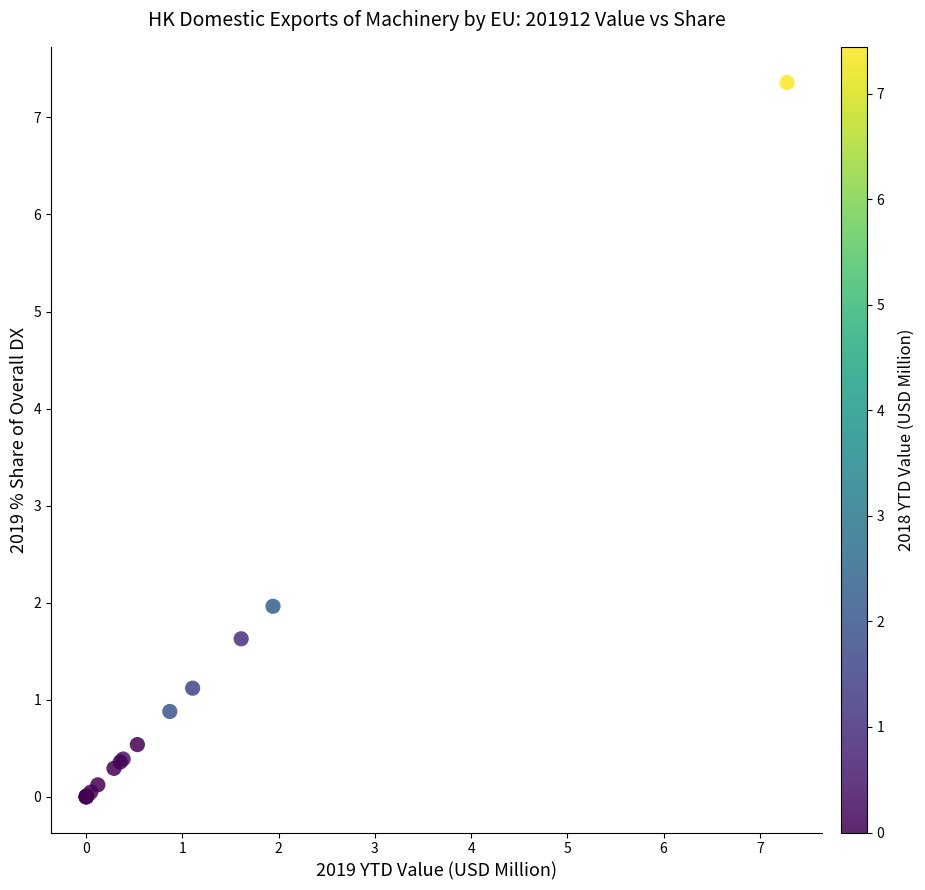

What Y value in the scatter plot is closest to 3?

2.0